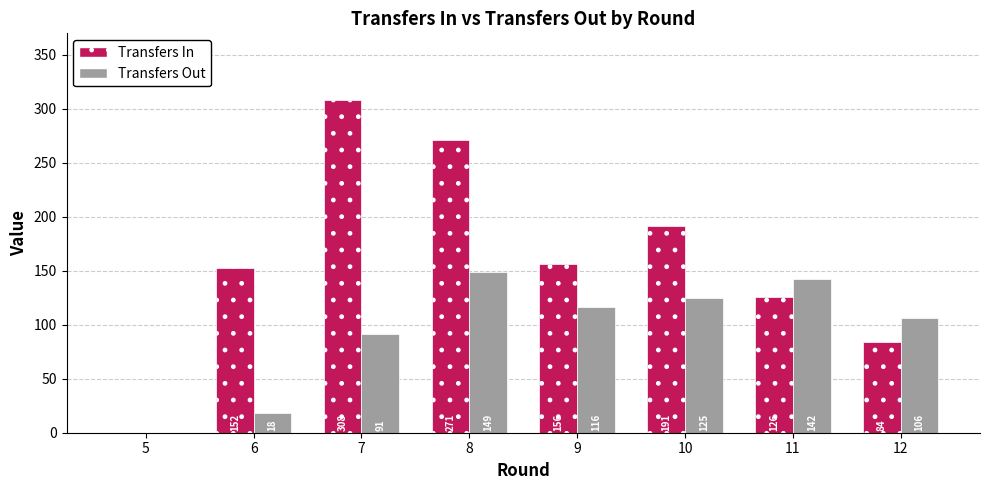

The value of Transfers In at 10 is 191. True or false?

True